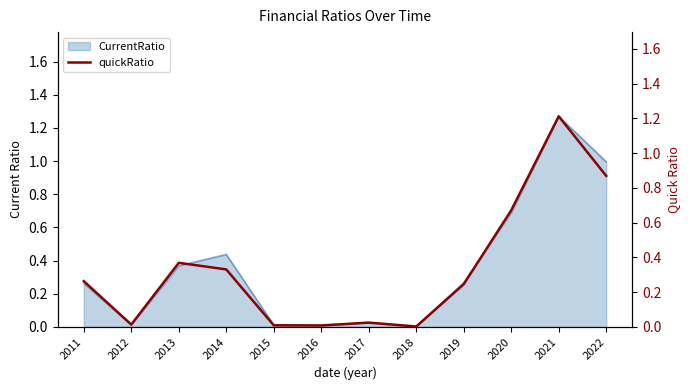

What is the difference between the maximum and minimum values?

1.2